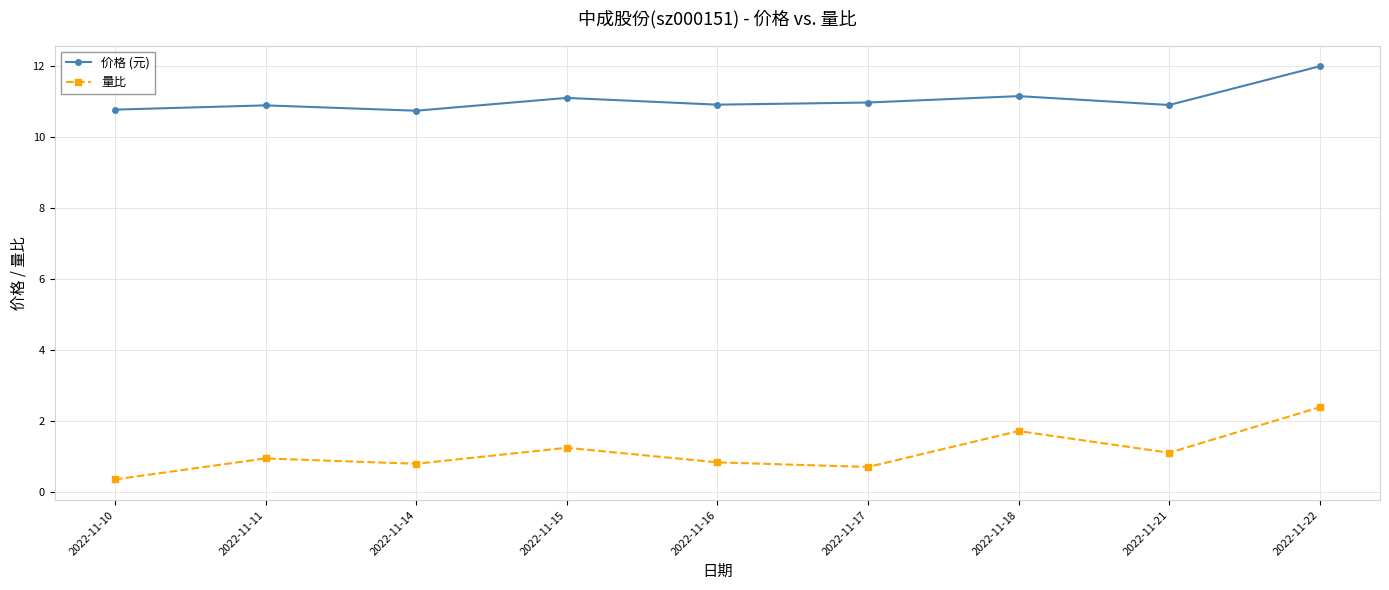

What is the maximum value for 量比?

2.4